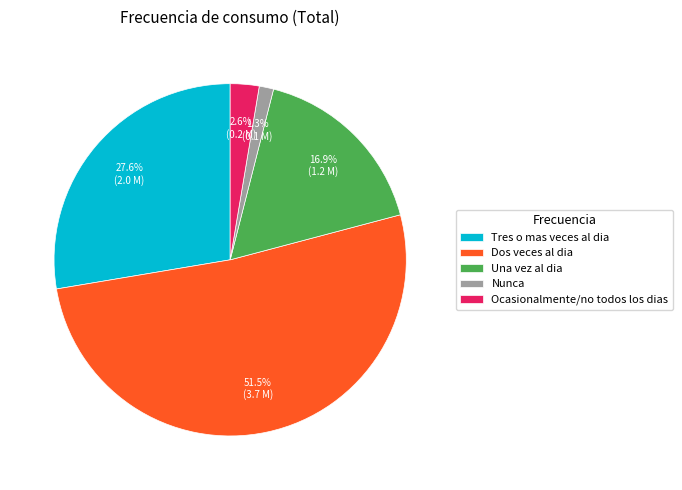

How many slices are in this pie chart?

5